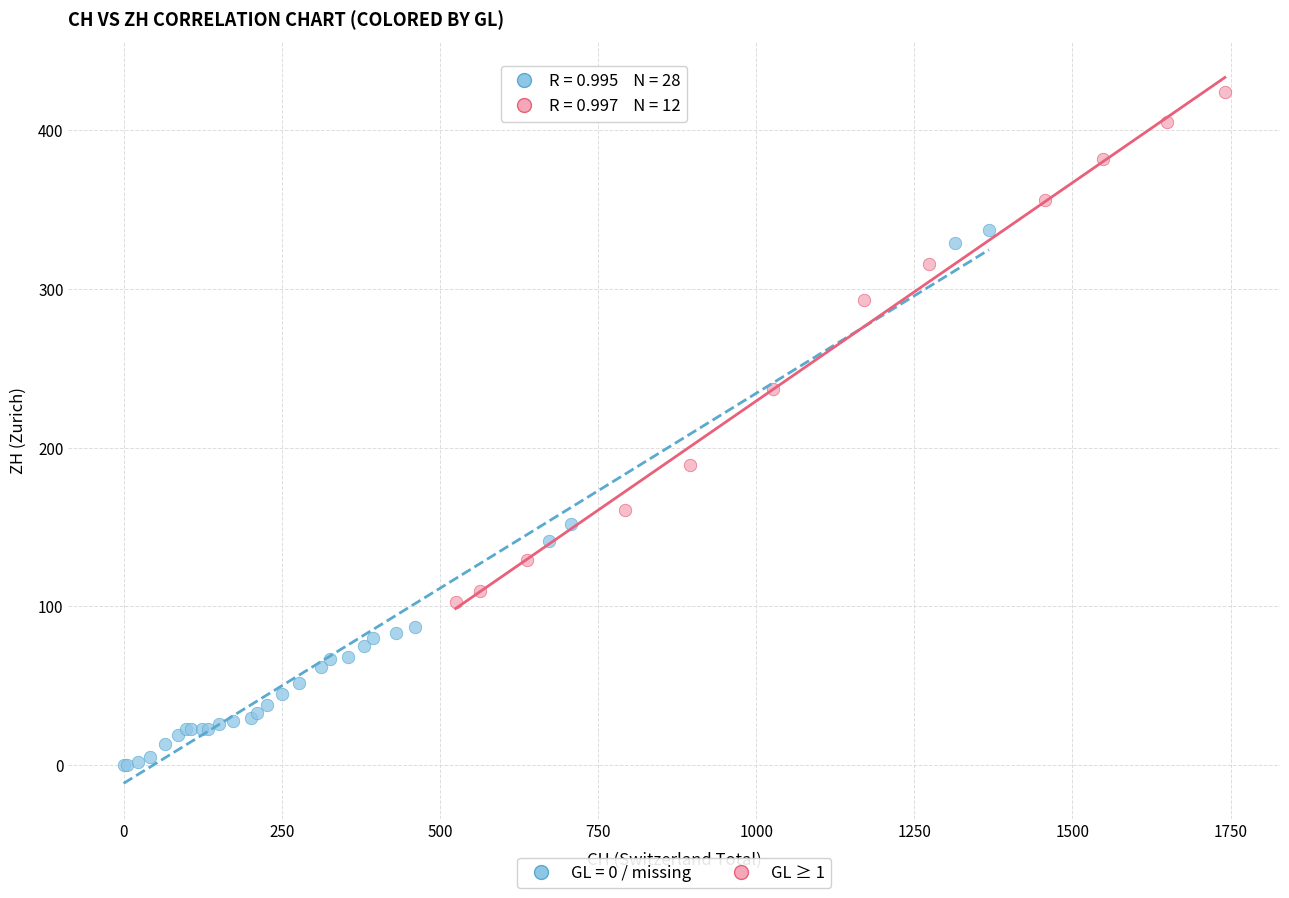

Which series contains the highest Y value?

GL ≥ 1